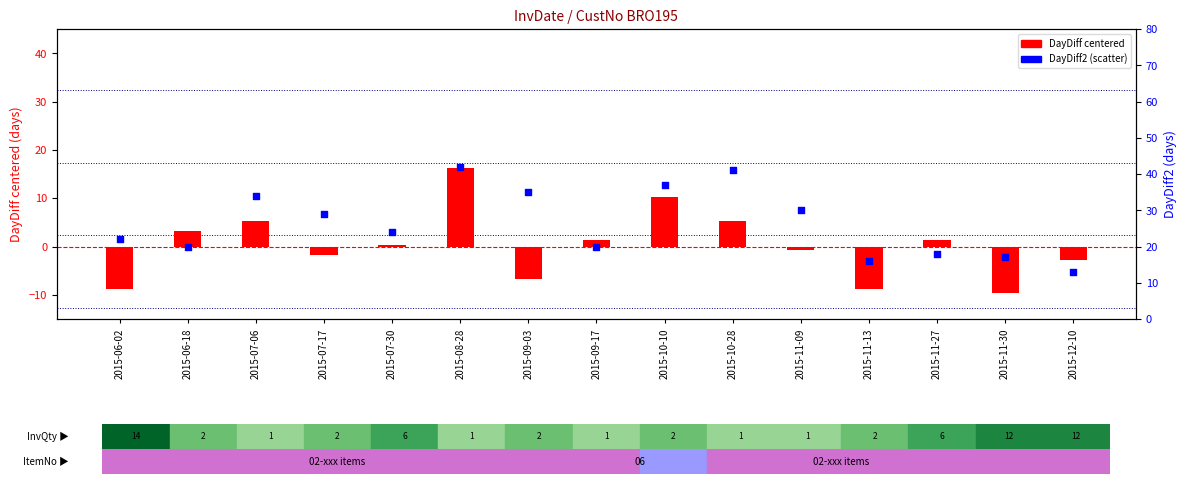

At which category is the sum across all series the highest?

2015-08-28